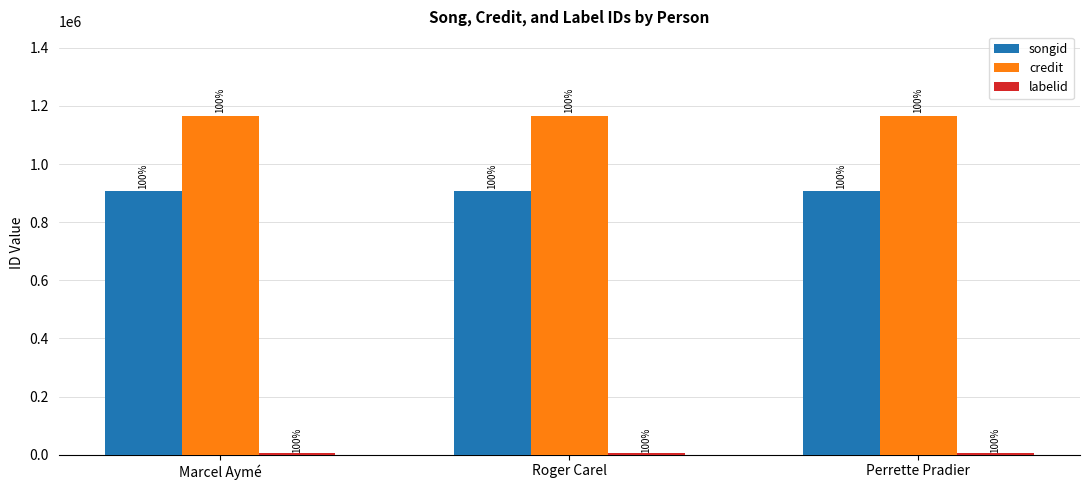

Which label corresponds to the smallest value in the chart?

Marcel Aymé